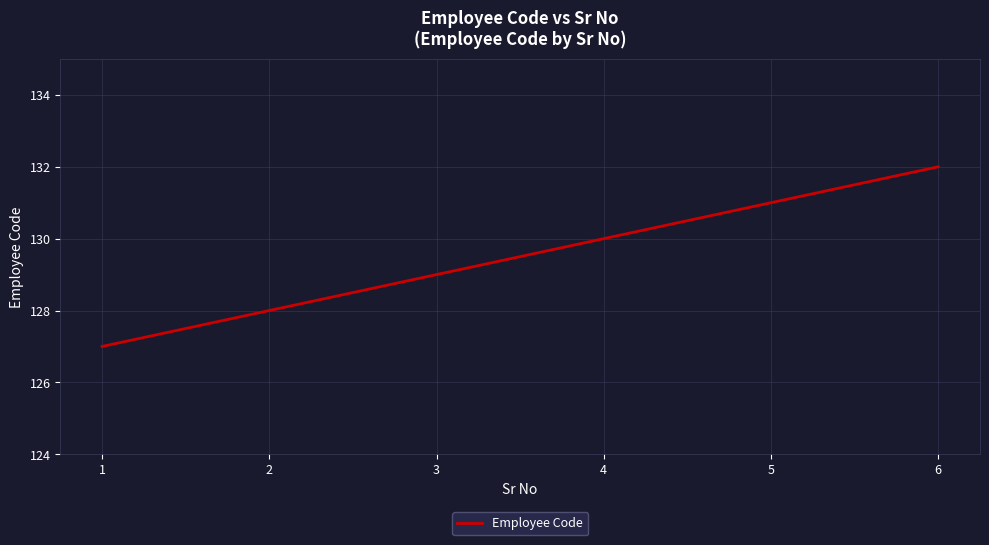

What is the approximate value at 6?

132